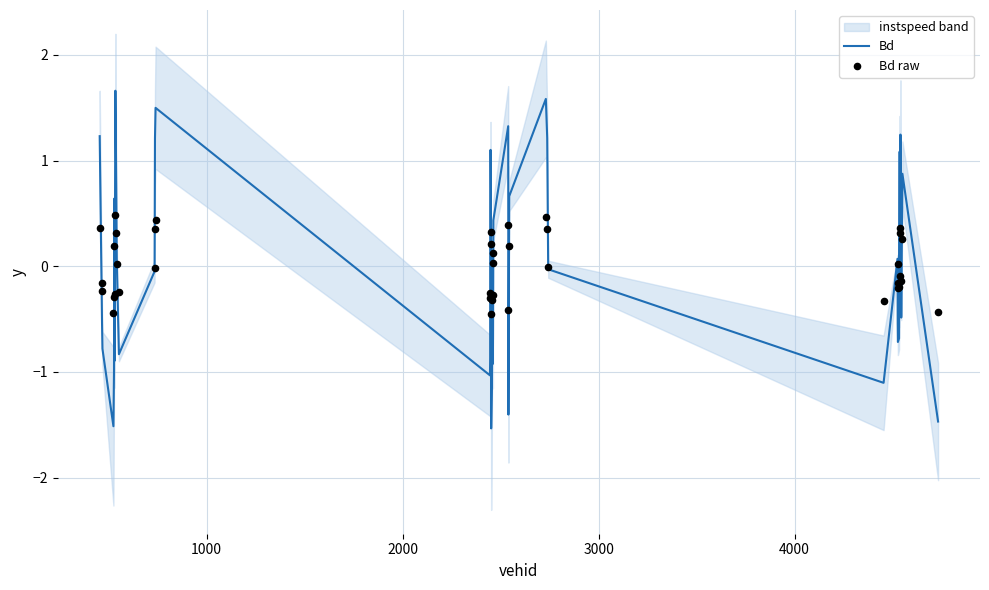

Which series has the widest spread of Y values?

Bd